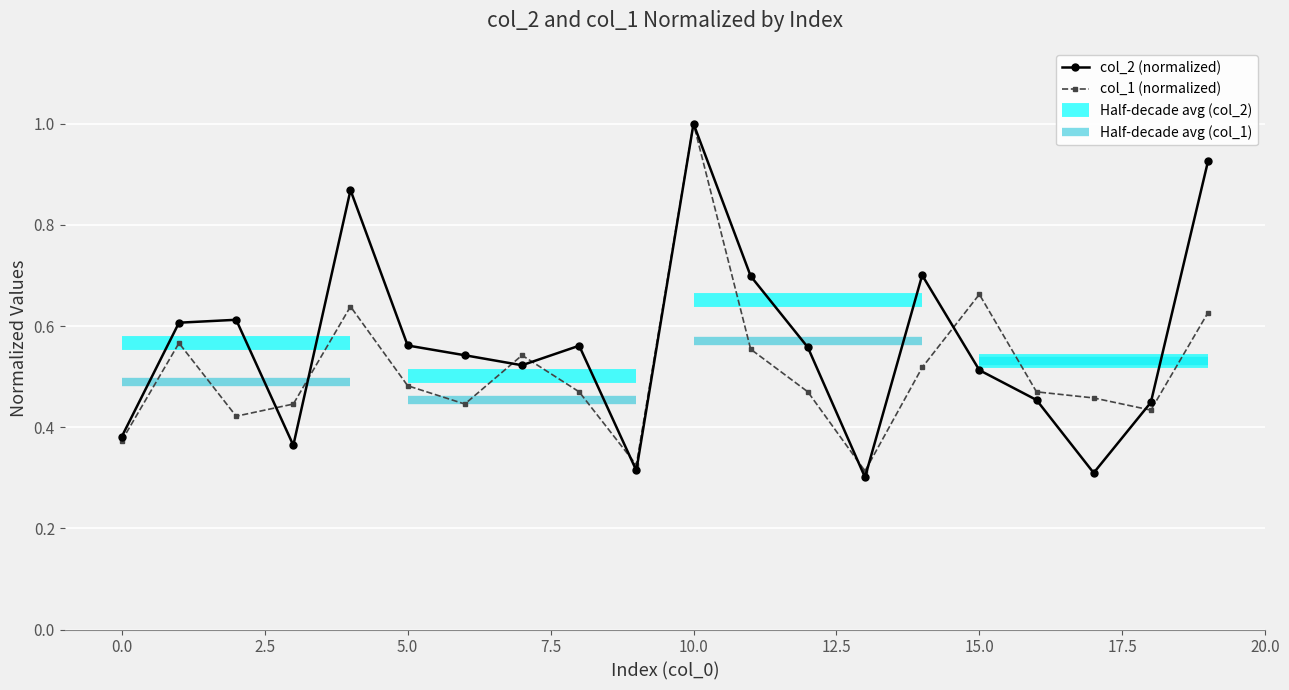

How many interior local valleys does the col_2 series have?

5